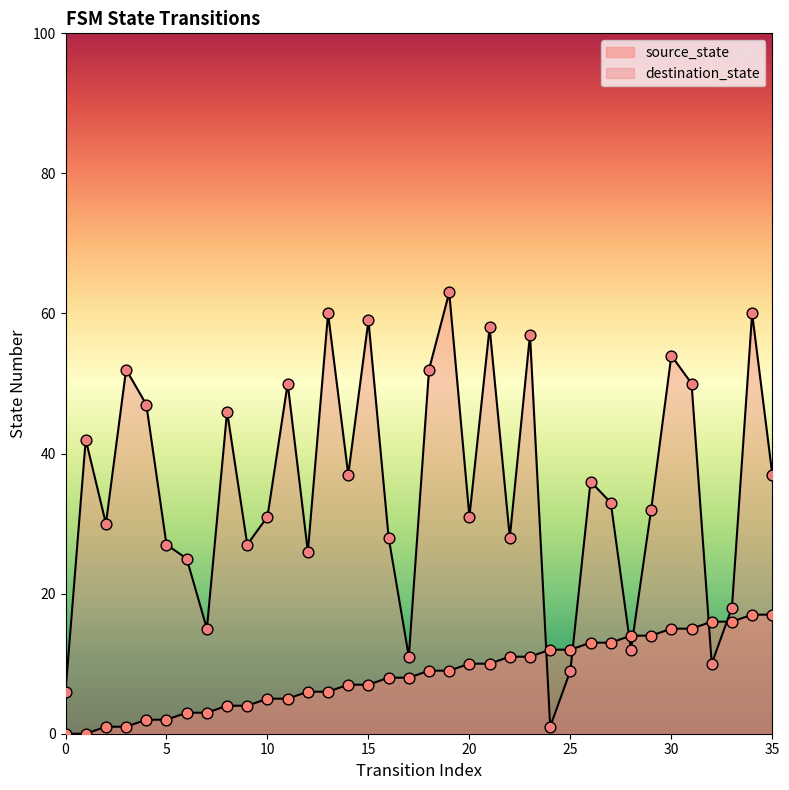

Which series contains the highest Y value?

destination_state